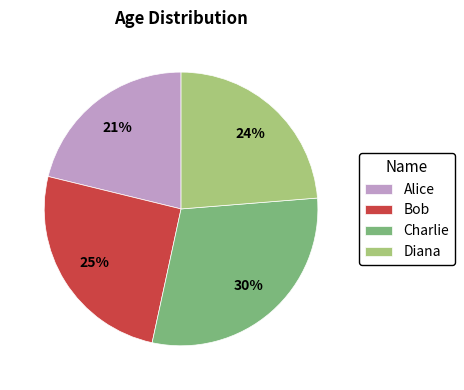

Do Diana and Alice together represent more than half of the pie?

No